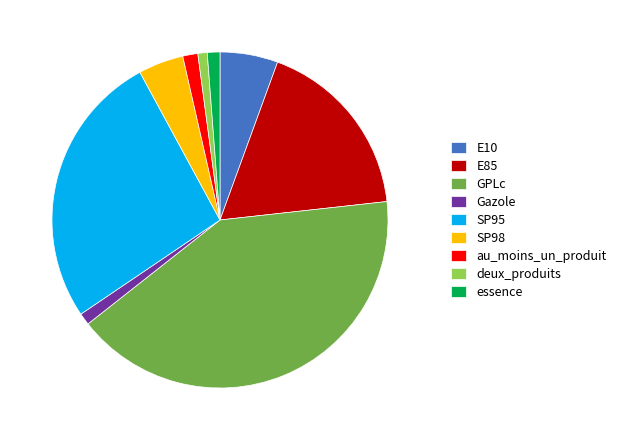

Which category has the biggest portion of the pie?

GPLc